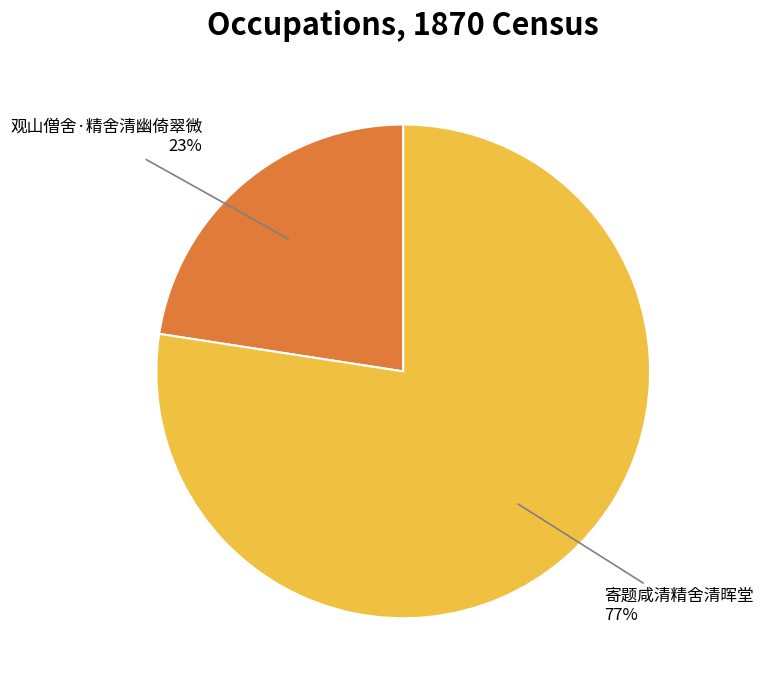

What is the ratio of the value at 观山僧舍·精舍清幽倚翠微 to the value at 寄题咸清精舍清晖堂?

0.3